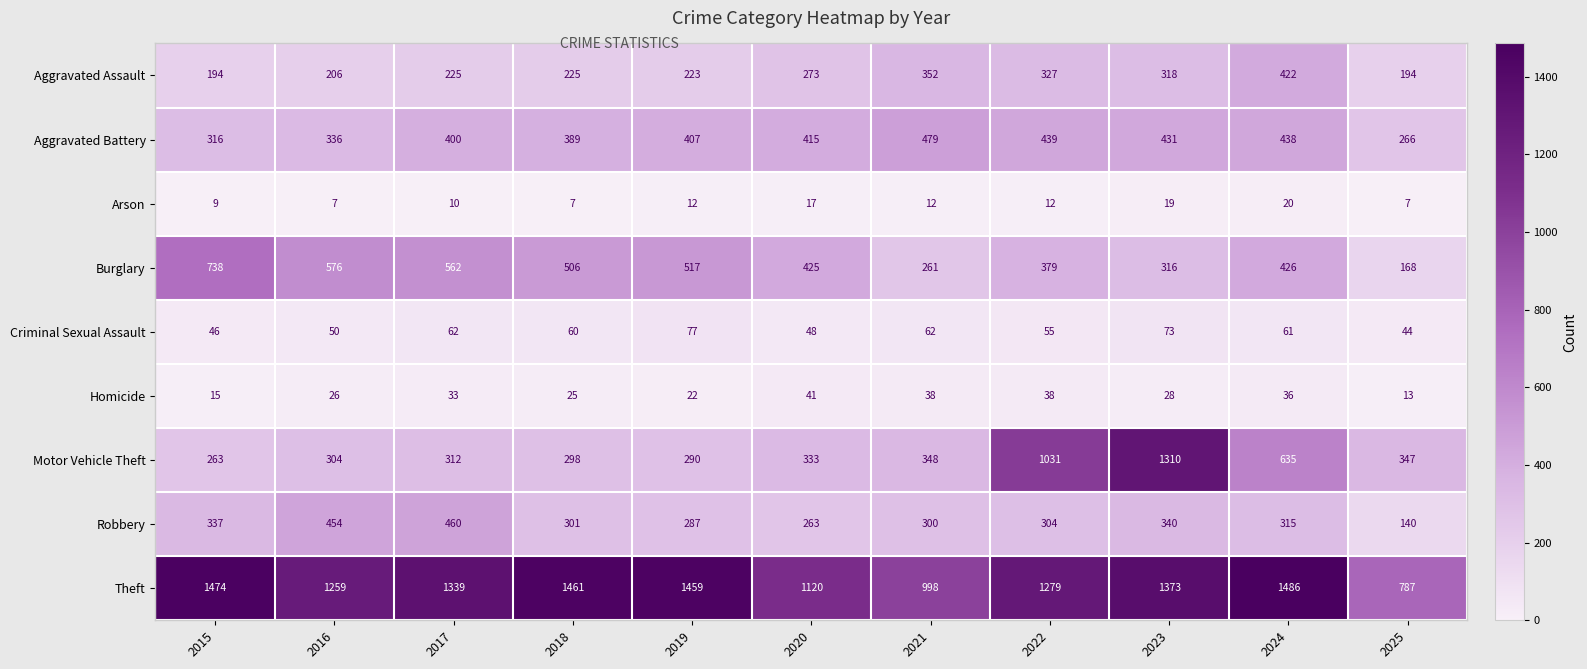

What is the maximum value shown in the chart?

1486